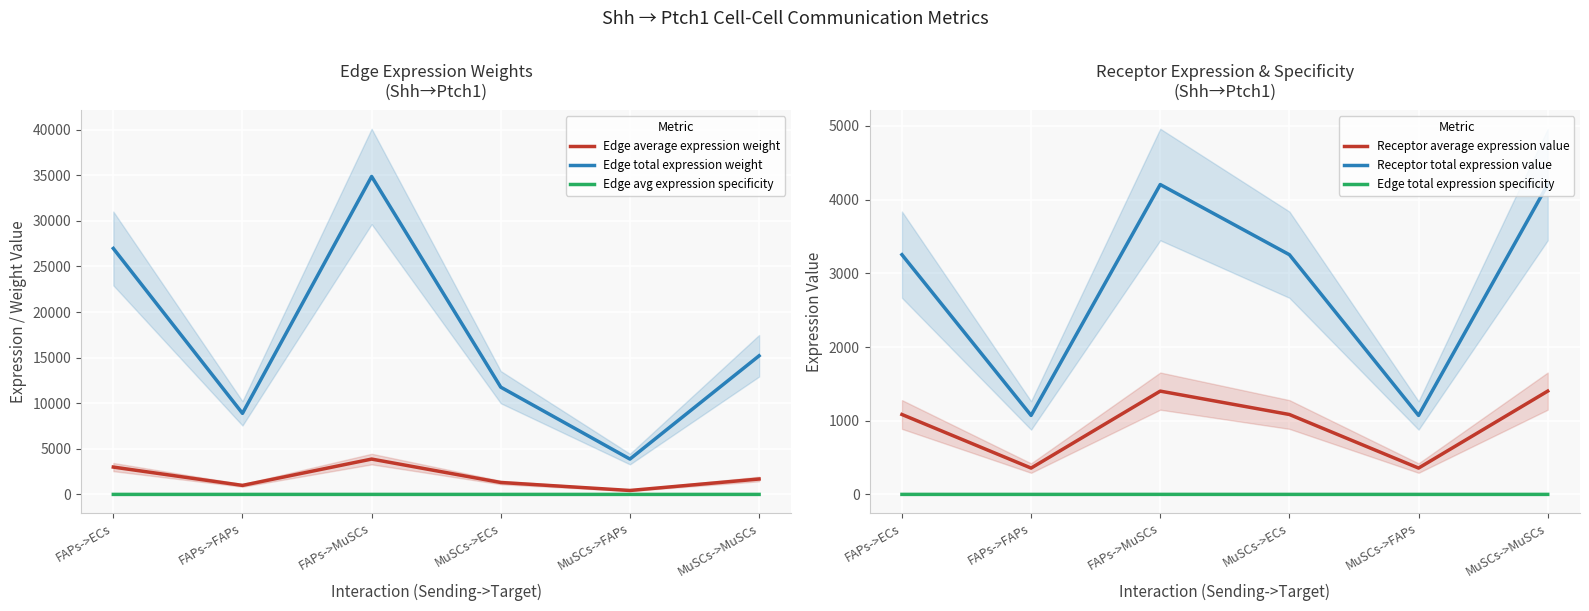

Reading left to right, list all the values displayed in this chart.

Edge average expression weight: 2996.9	987.4	3873.9	1306.5	430.4	1688.8
Edge total expression weight: 26972.3	8886.5	34865.4	11758.2	3874.0	15199.2
Edge avg expression specificity: 0.3	0.1	0.3	0.1	0.0	0.1
Receptor average expression value: 1084.5	357.3	1401.8	1084.5	357.3	1401.8
Receptor total expression value: 3253.4	1071.9	4205.4	3253.4	1071.9	4205.4
Edge total expression specificity: 0.3	0.1	0.3	0.1	0.0	0.1